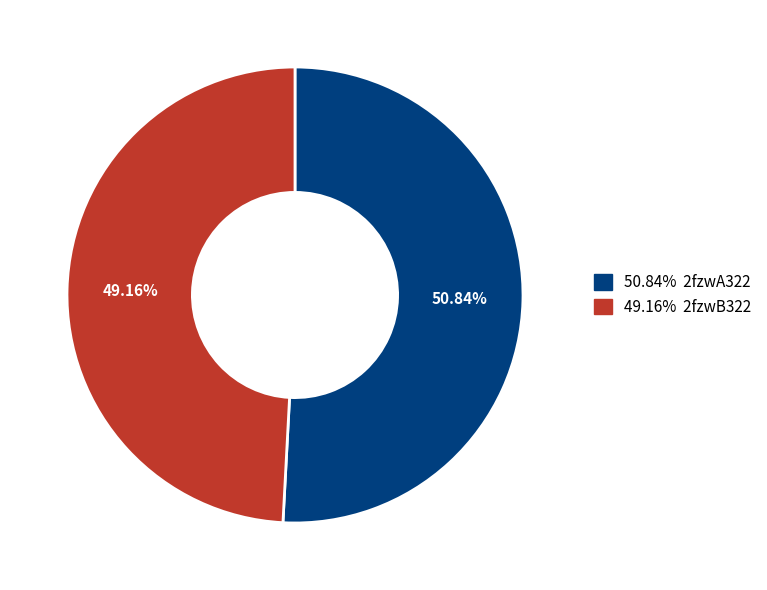

Is there a majority slice in this chart?

Yes